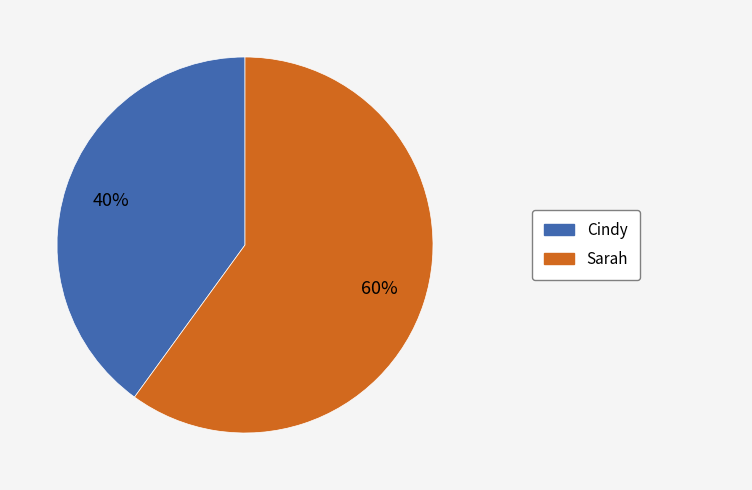

To the nearest percent, what is the difference between the largest and smallest slice percentages?

20%